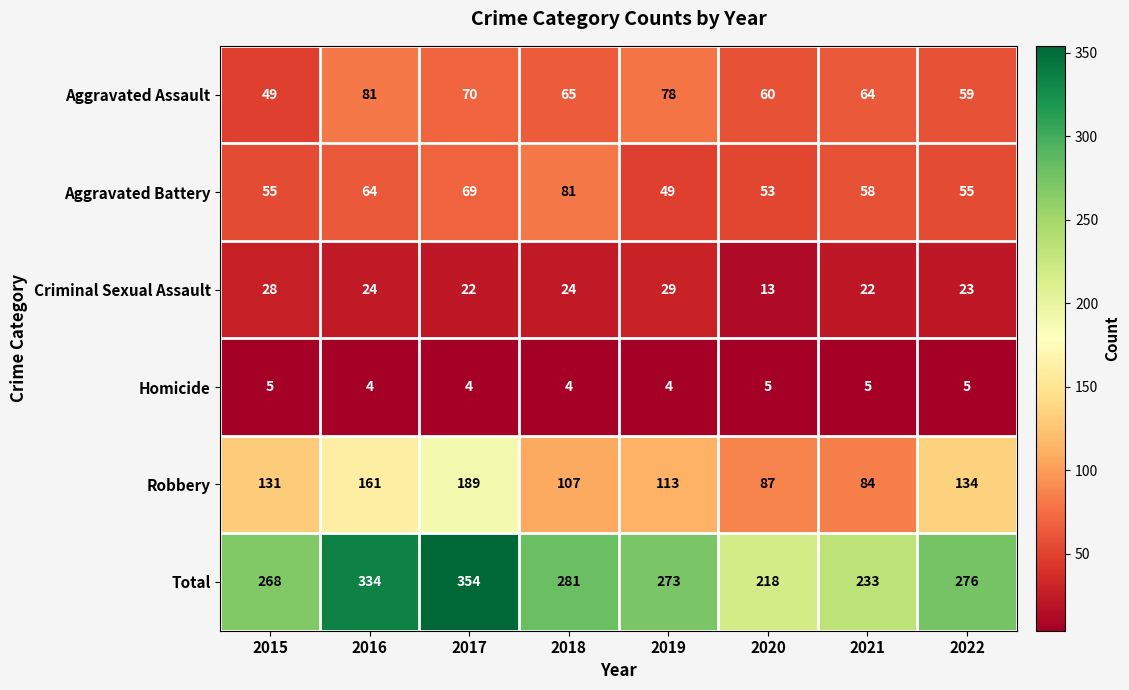

What is the difference between the highest and lowest values at 2016?

330